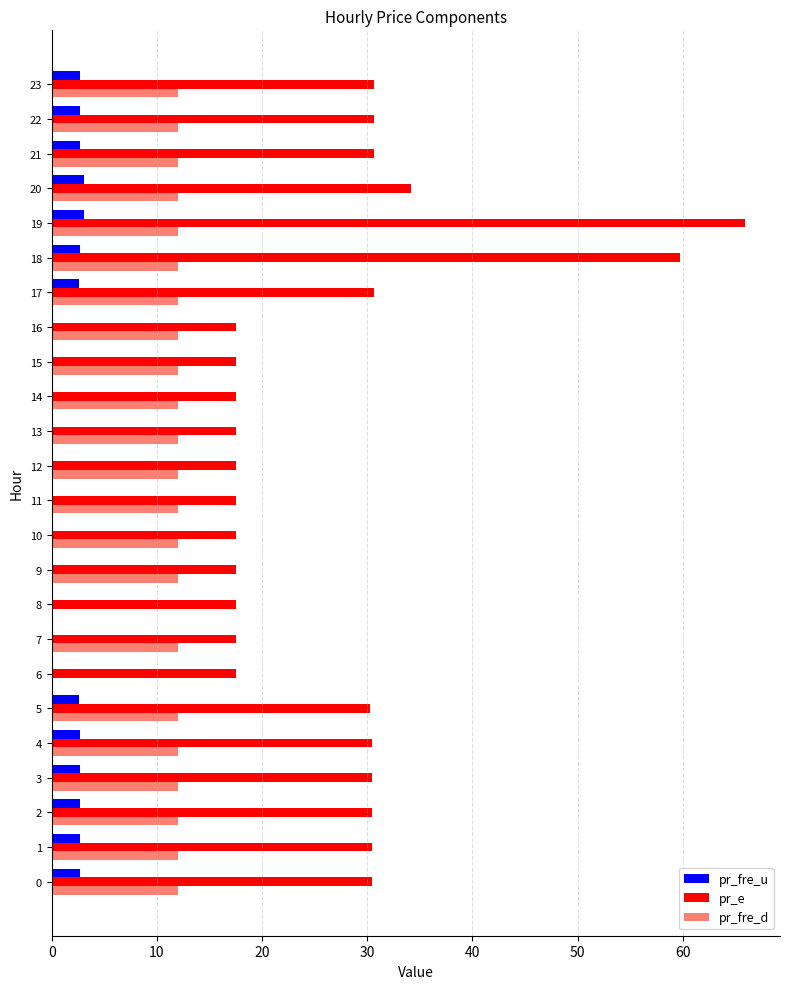

What is the maximum value for pr_fre_d?

12.0